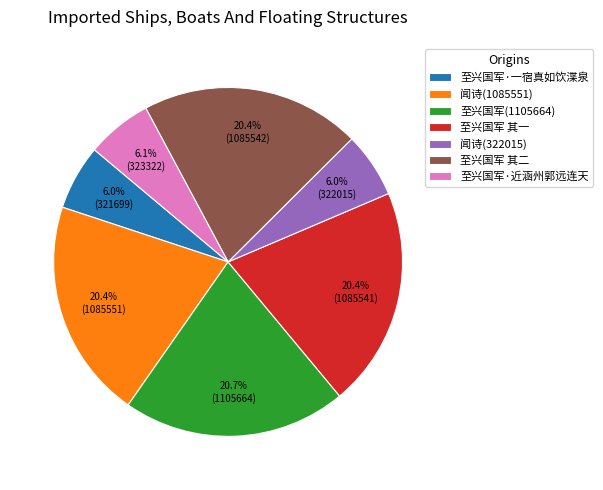

What is the ratio of the value at 闻诗(1085551) to the value at 至兴国军·一宿真如饮渫泉?

3.4